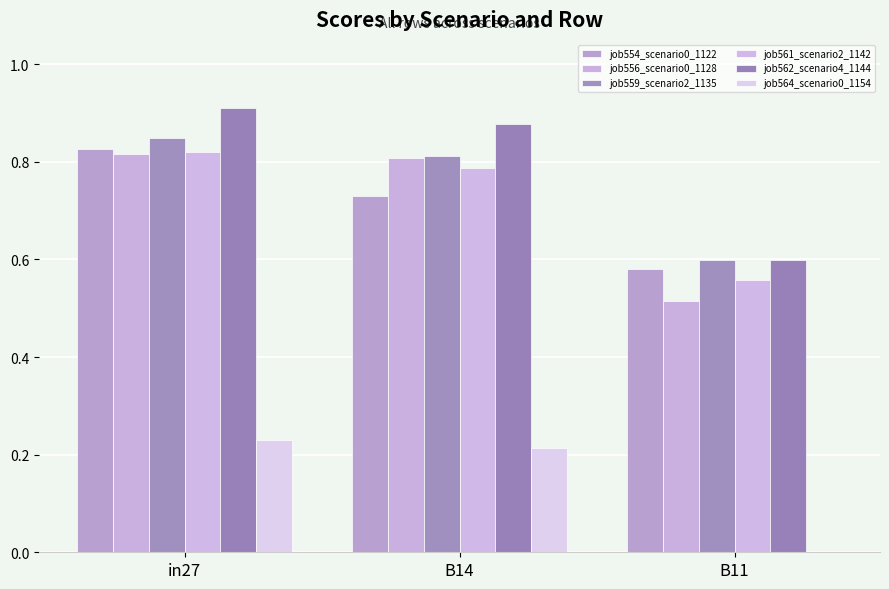

How many data points does each series have?

3